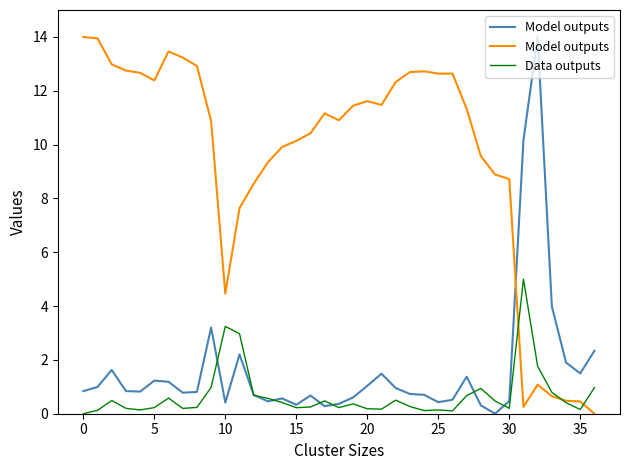

Reading right to left, extract all data points from this chart.

Model outputs: 0.0	0.5	0.5	0.7	1.1	0.3	8.7	8.9	9.6	11.3	12.6	12.6	12.7	12.7	12.3	11.5	11.6	11.4	10.9	11.2	10.4	10.1	9.9	9.3	8.5	7.6	4.5	10.9	12.9	13.2	13.5	12.4	12.7	12.8	13.0	13.9	14.0
Data outputs: 1.0	0.2	0.4	0.8	1.8	5.0	0.2	0.5	0.9	0.7	0.1	0.1	0.1	0.3	0.5	0.2	0.2	0.4	0.2	0.5	0.3	0.2	0.4	0.6	0.7	3.0	3.2	1.0	0.2	0.2	0.6	0.2	0.1	0.2	0.5	0.1	0.0